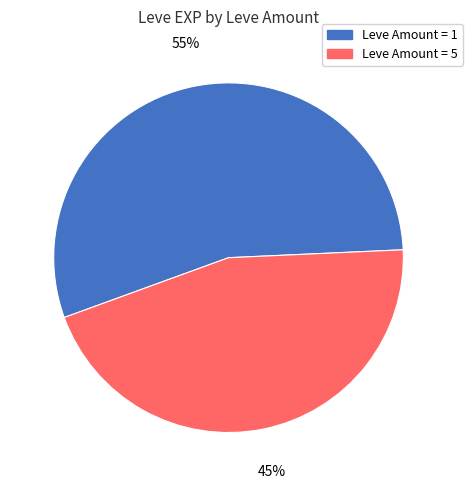

Is there any slice that represents more than half of the pie?

Yes